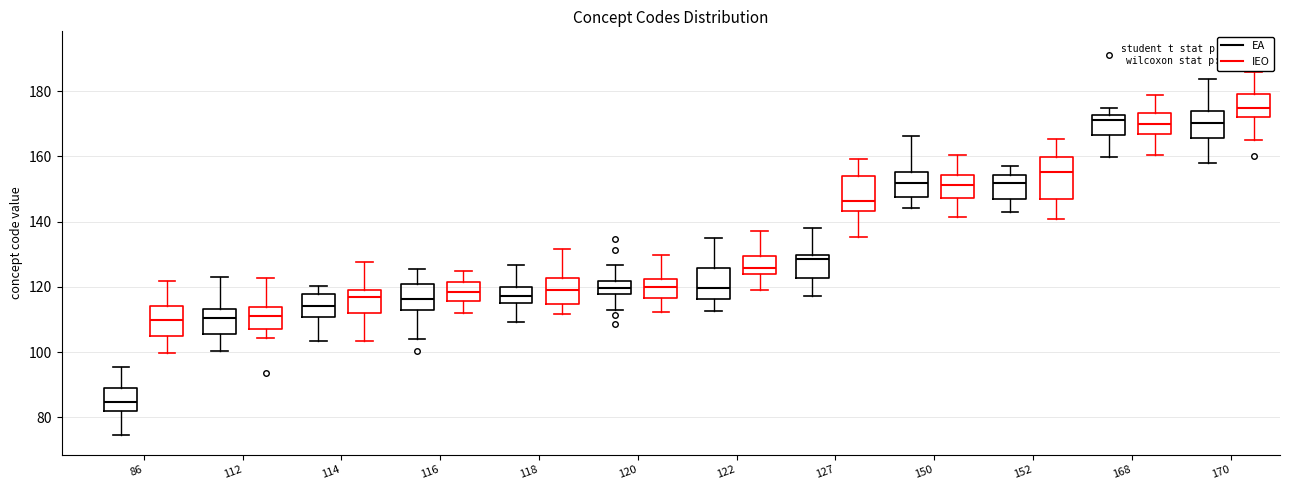

Reading left to right, read every box against the y-axis: the position of its median line, the range the box covers, and the ends of its whiskers. The values are not printed on the chart, so give them approximately, as read against the axis.

86 (EA): median 84, box 82 to 90, whiskers 74 to 96
86 (IEO): median 110, box 104 to 114, whiskers 100 to 122
112 (EA): median 110, box 106 to 114, whiskers 100 to 124
112 (IEO): median 112, box 108 to 114, whiskers 104 to 122
114 (EA): median 114, box 110 to 118, whiskers 104 to 120
114 (IEO): median 116, box 112 to 120, whiskers 104 to 128
116 (EA): median 116, box 112 to 120, whiskers 104 to 126
116 (IEO): median 118, box 116 to 122, whiskers 112 to 124
118 (EA): median 118, box 114 to 120, whiskers 110 to 126
118 (IEO): median 120, box 114 to 122, whiskers 112 to 132
120 (EA): median 120, box 118 to 122, whiskers 112 to 126
120 (IEO): median 120, box 116 to 122, whiskers 112 to 130
122 (EA): median 120, box 116 to 126, whiskers 112 to 136
122 (IEO): median 126, box 124 to 130, whiskers 120 to 138
127 (EA): median 128, box 122 to 130, whiskers 118 to 138
127 (IEO): median 146, box 144 to 154, whiskers 136 to 160
150 (EA): median 152, box 148 to 156, whiskers 144 to 166
150 (IEO): median 152, box 148 to 154, whiskers 142 to 160
152 (EA): median 152, box 146 to 154, whiskers 142 to 158
152 (IEO): median 156, box 146 to 160, whiskers 140 to 166
168 (EA): median 172 (just below the box's upper edge), box 166 to 172, whiskers 160 to 174
168 (IEO): median 170, box 168 to 174, whiskers 160 to 178
170 (EA): median 170, box 166 to 174, whiskers 158 to 184
170 (IEO): median 174, box 172 to 180, whiskers 164 to 186